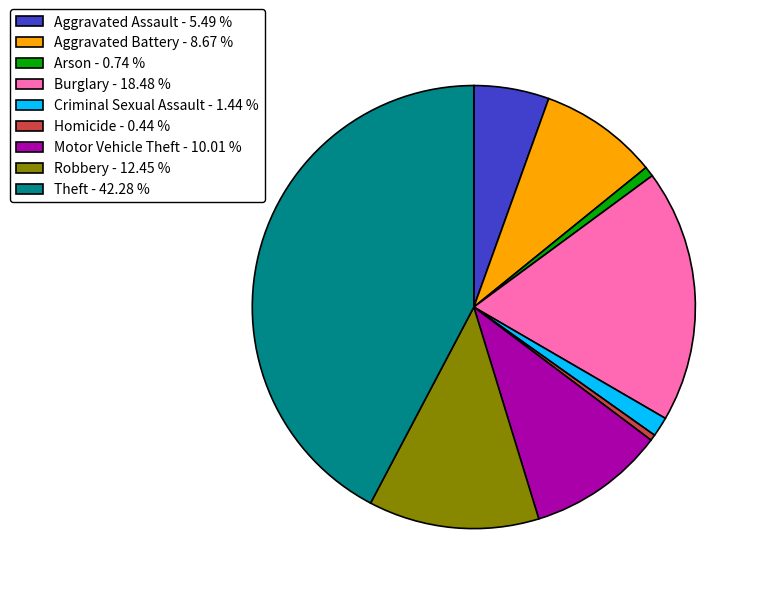

Do Criminal Sexual Assault and Motor Vehicle Theft together represent more than half of the pie?

No